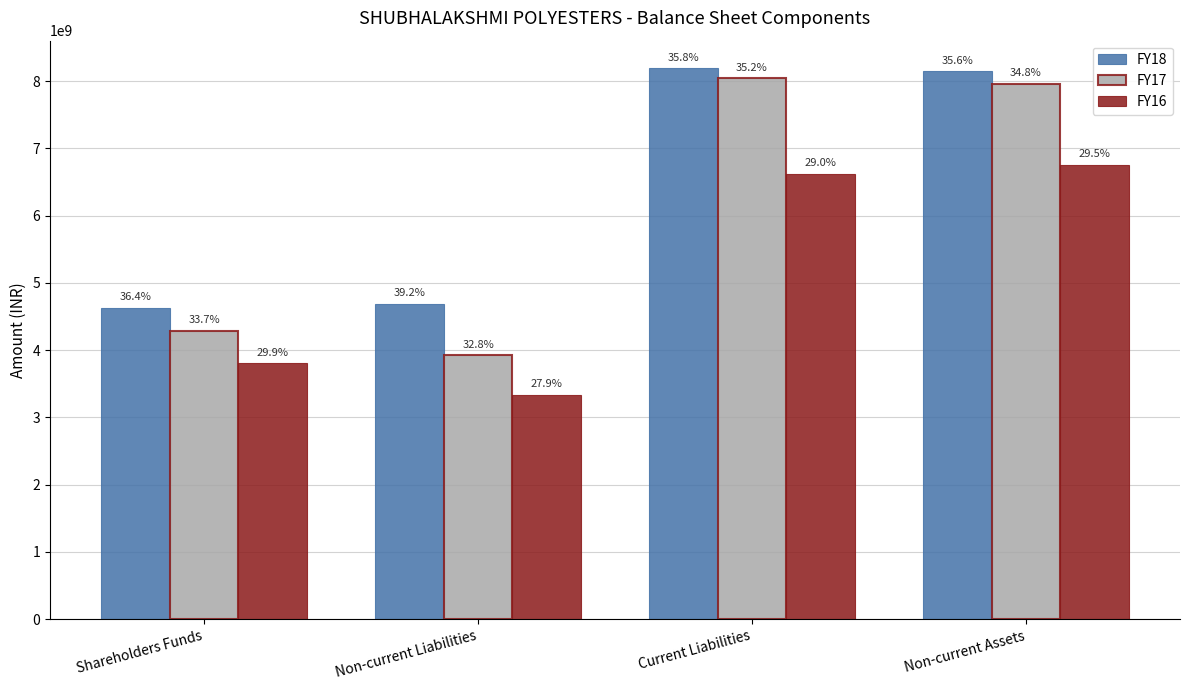

Where is FY16 nearest to the value 5047500000?

Shareholders Funds